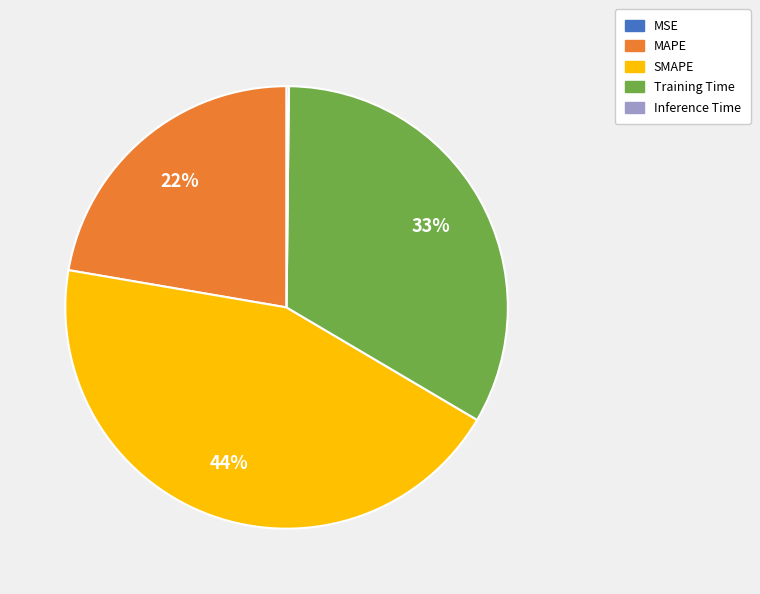

What is the largest slice in the pie chart?

SMAPE